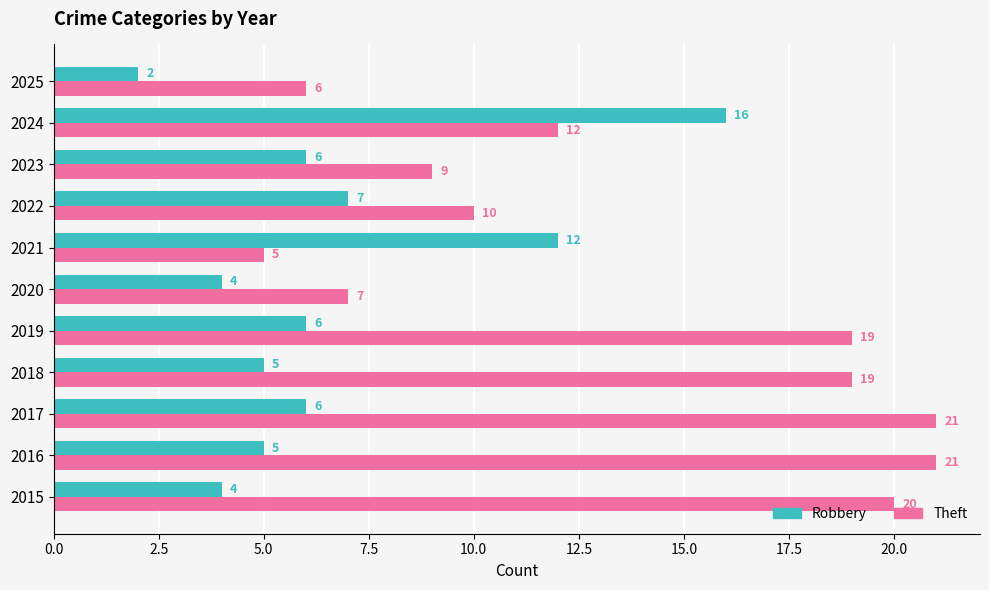

What is the spread (max minus min) of values at 2017?

15